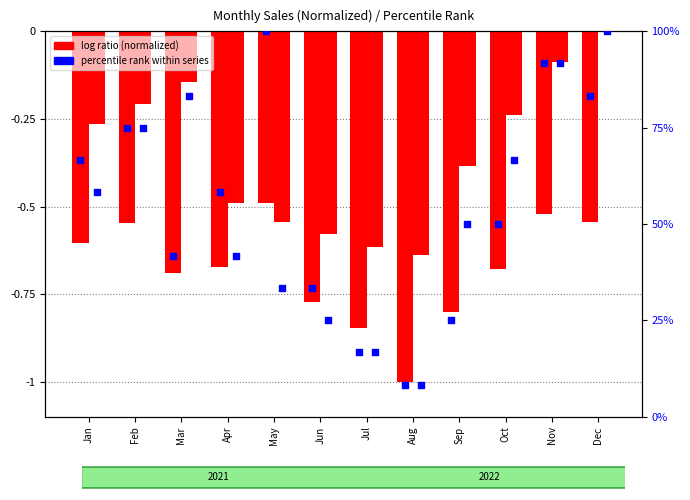

Which series has the largest total across all categories?

pct rank 2021